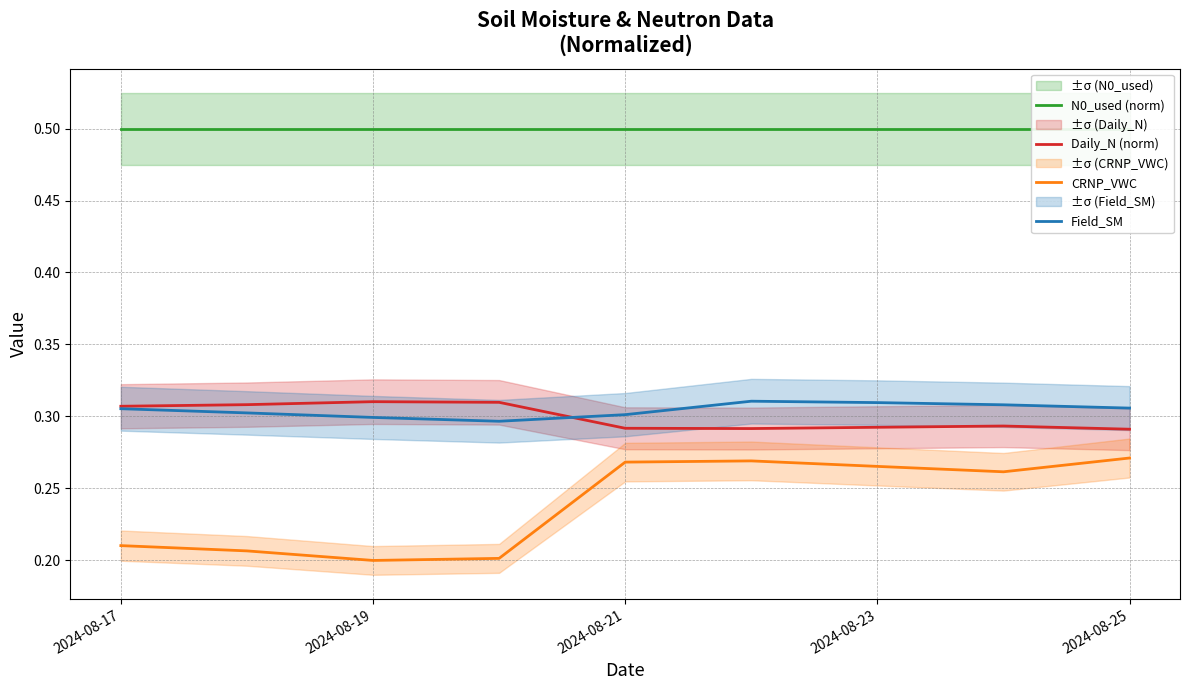

The value of CRNP_VWC at 2024-08-17 is 0.1. True or false?

False